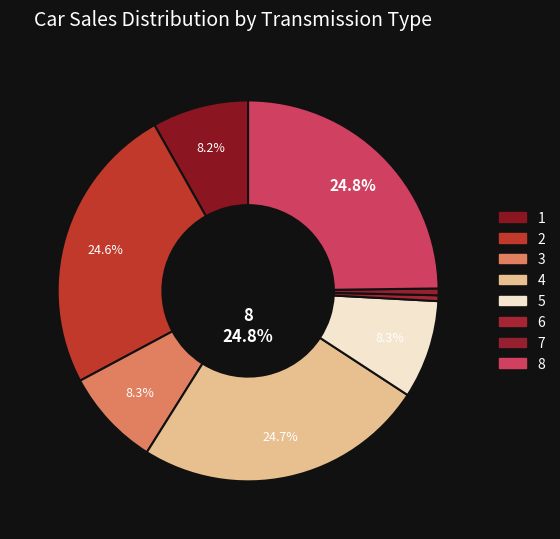

Is it true that 8 is 15% of the pie?

False